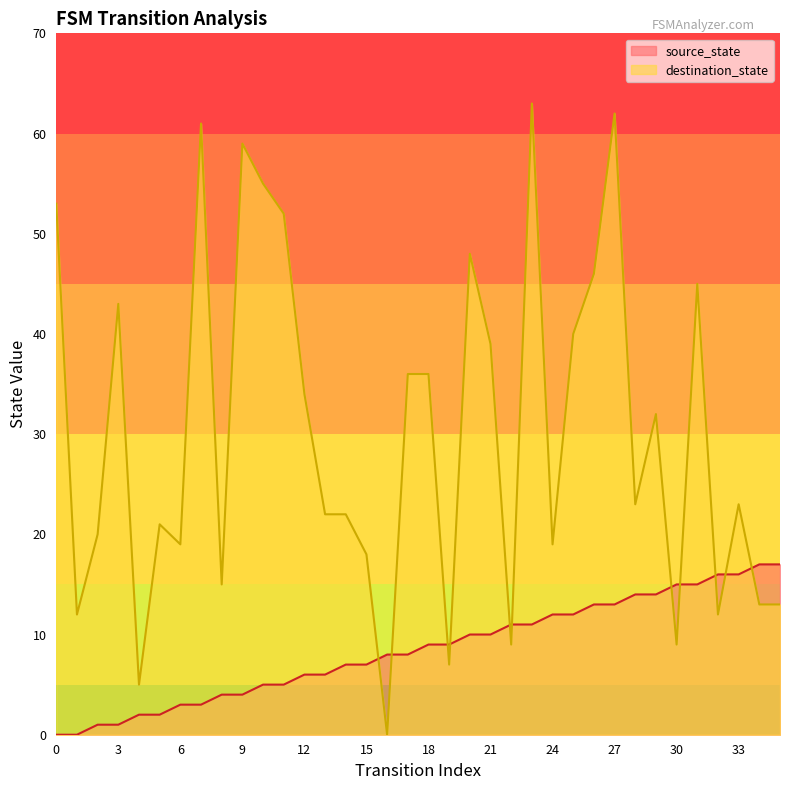

In destination_state, how many points are higher than both neighbors (excluding endpoints)?

10